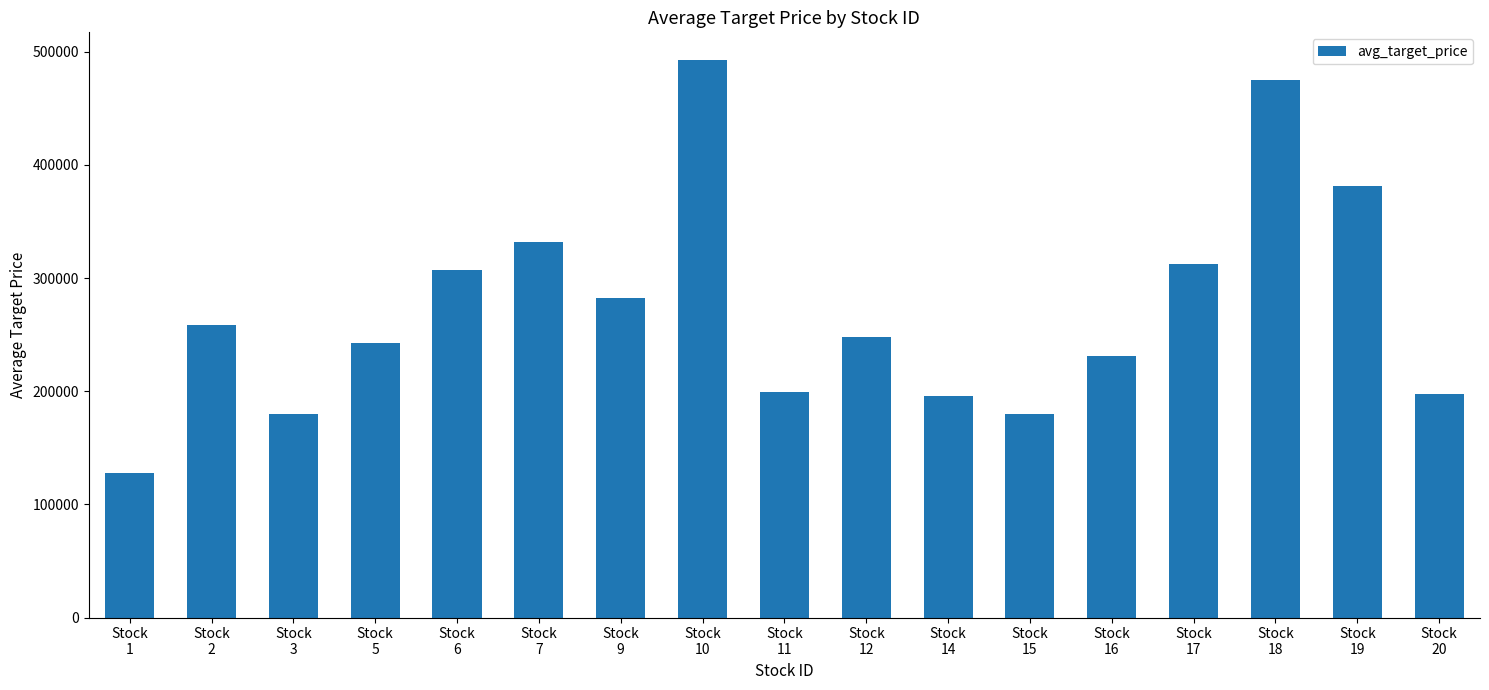

The value at Stock
9 is 282208. True or false?

True